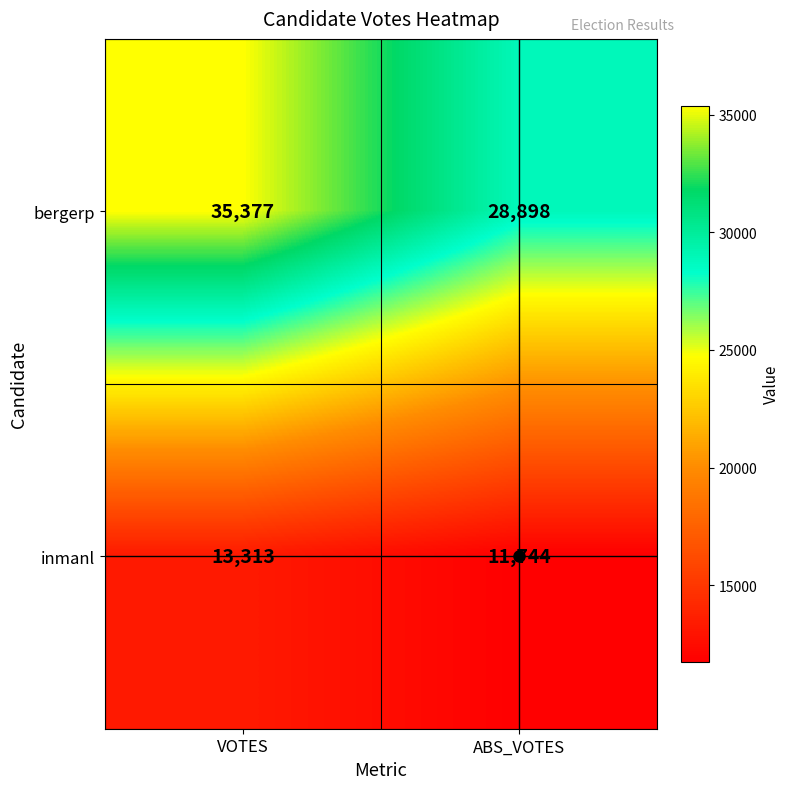

What is the difference between the maximum and minimum values in the bergerp series?

6479